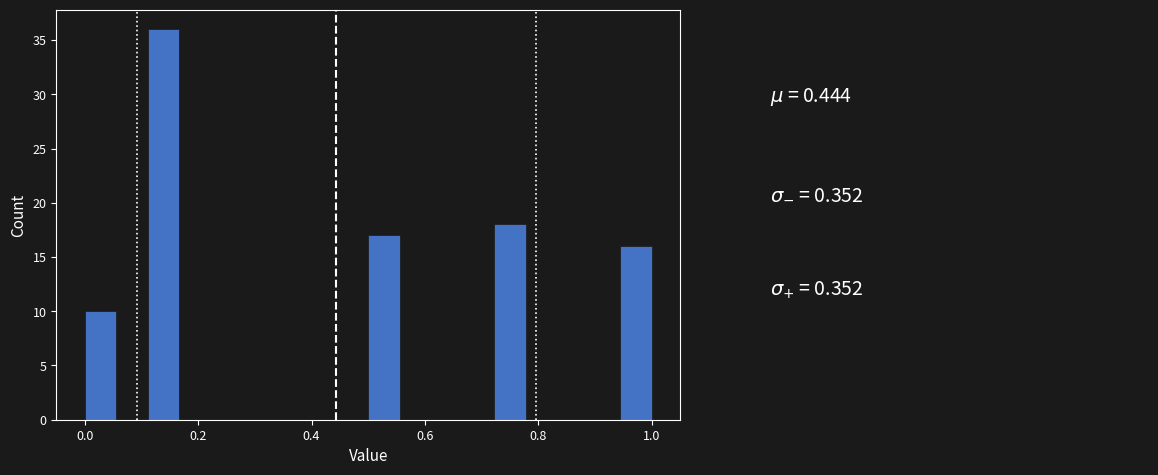

Read against the x-axis, roughly where is the centre of the tallest bar?

0.14